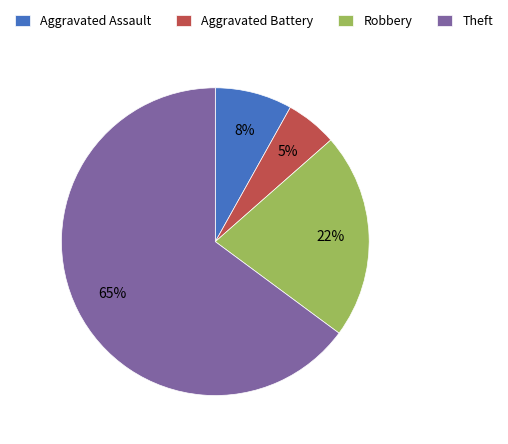

Combined, do Aggravated Battery and Robbery account for over 50%?

No